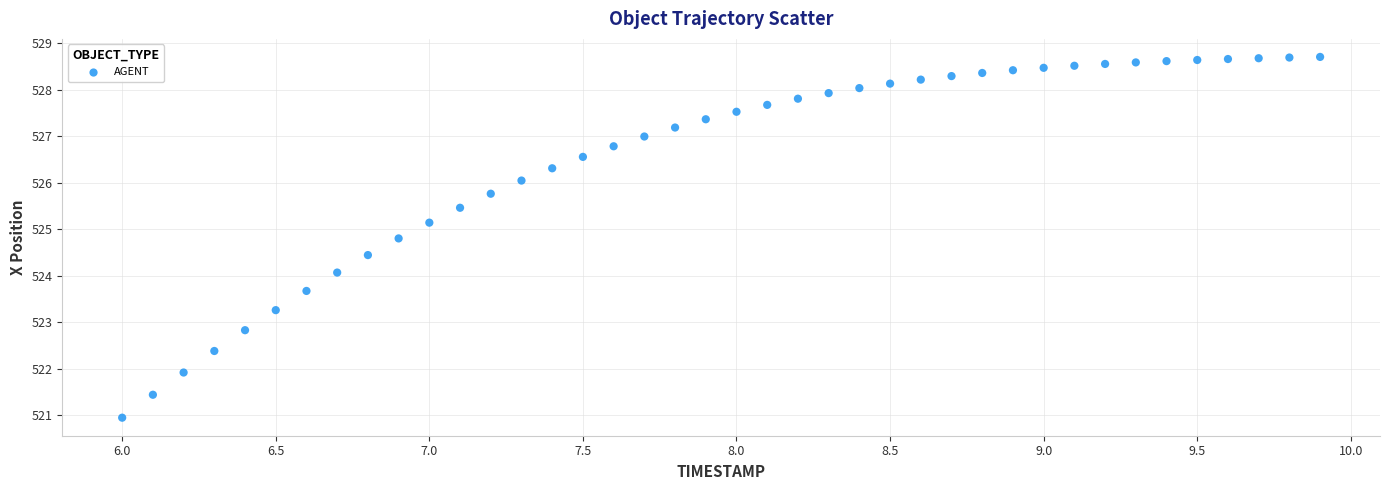

What is the range of Y values (max minus min)?

7.8